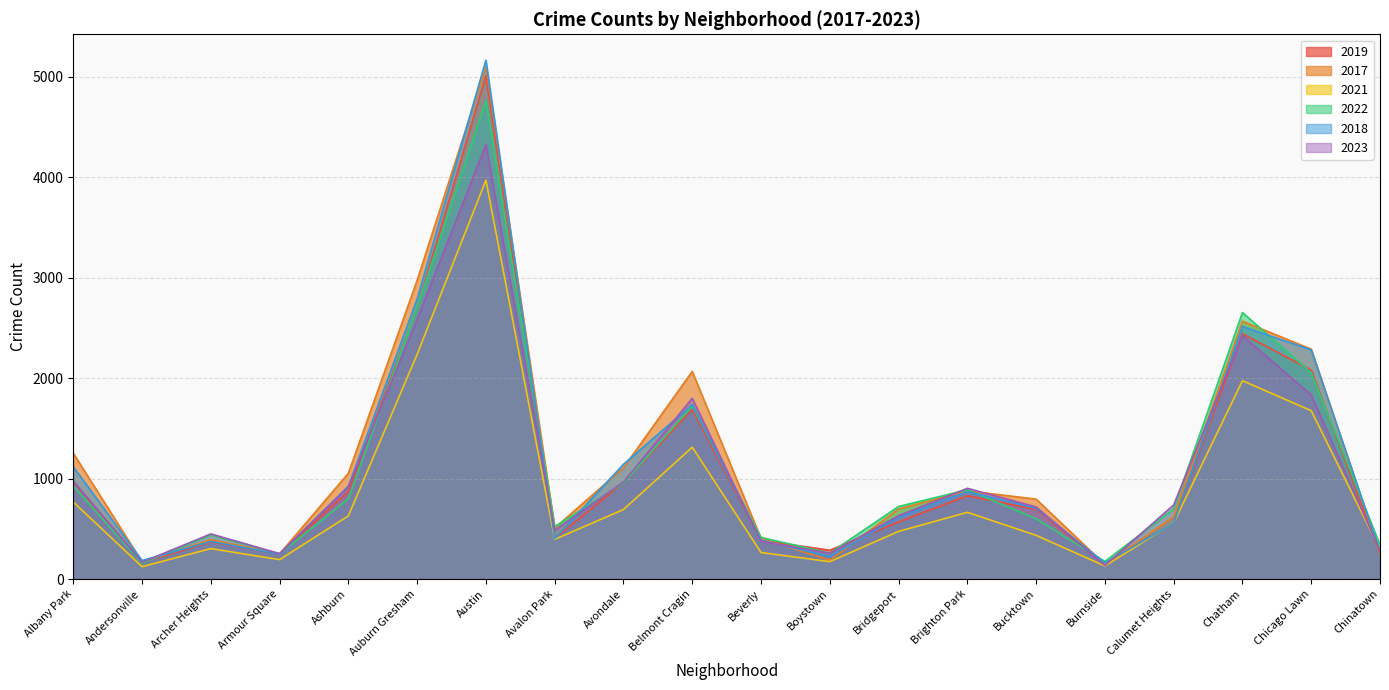

What is the label of the 18th point from the left?

Chatham